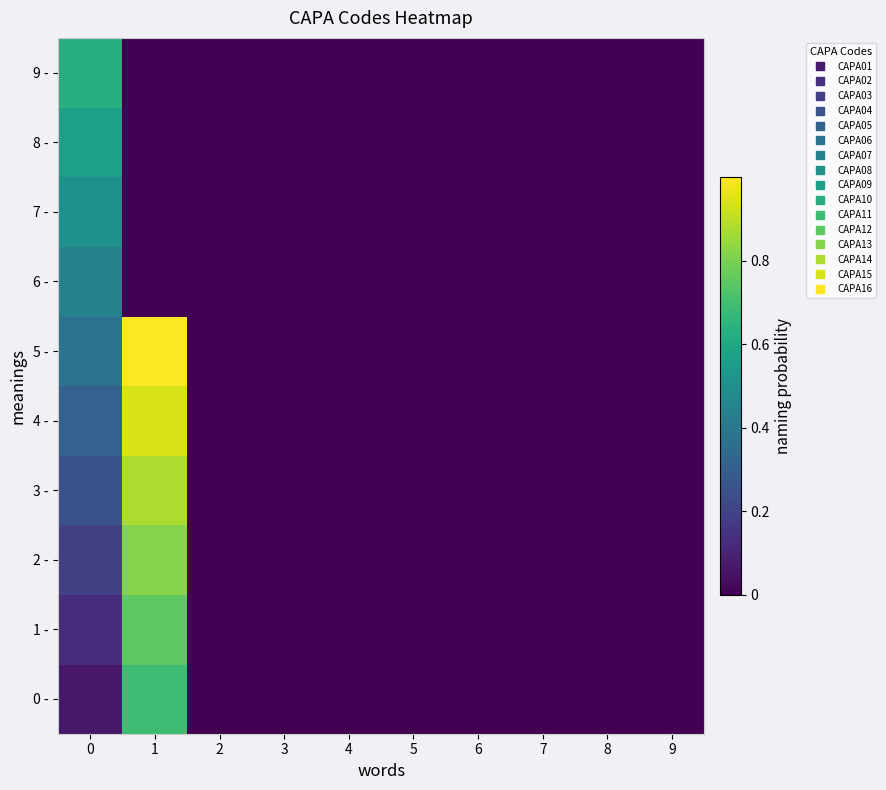

Between 1 and 5, which series saw the biggest shift?

5 -